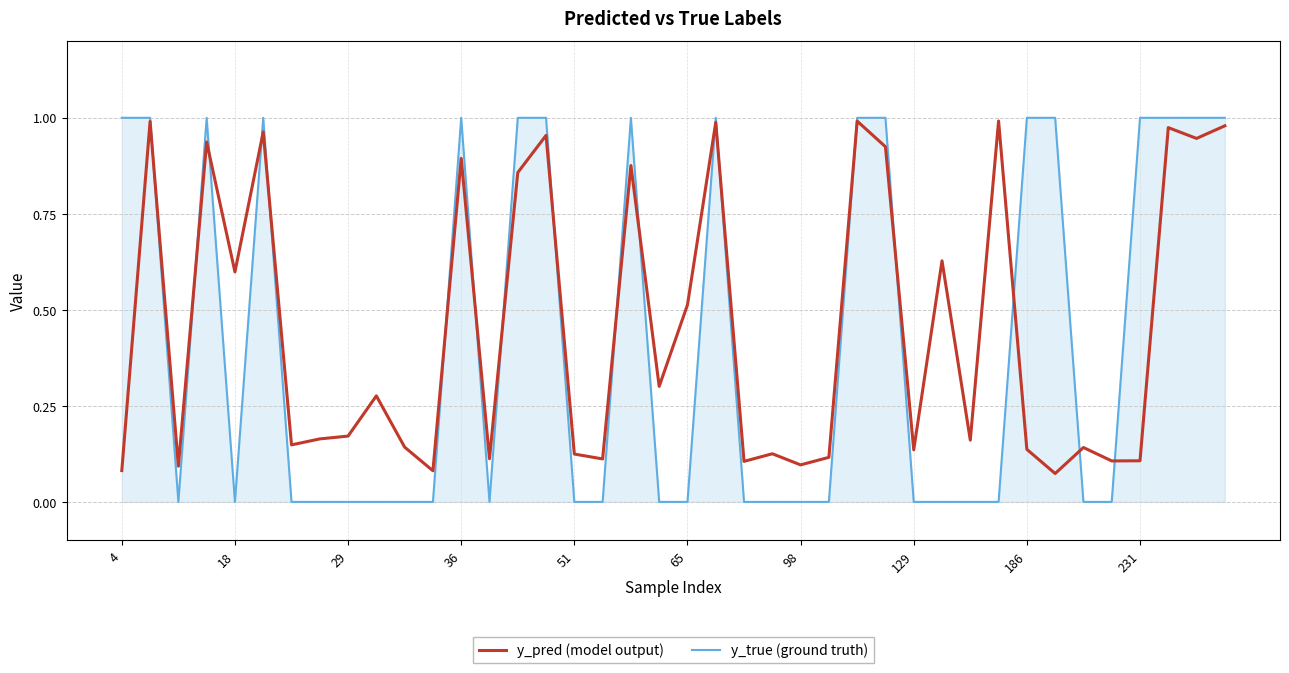

Which series has the widest spread of values?

y_true (ground truth)